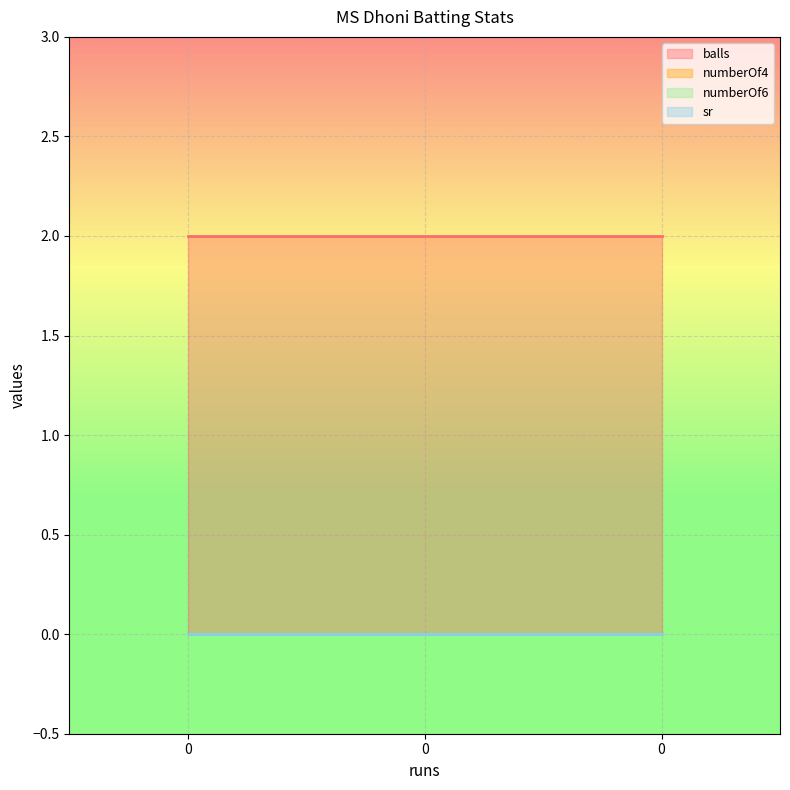

Is it true that numberOf6 equals 0 at 0?

True